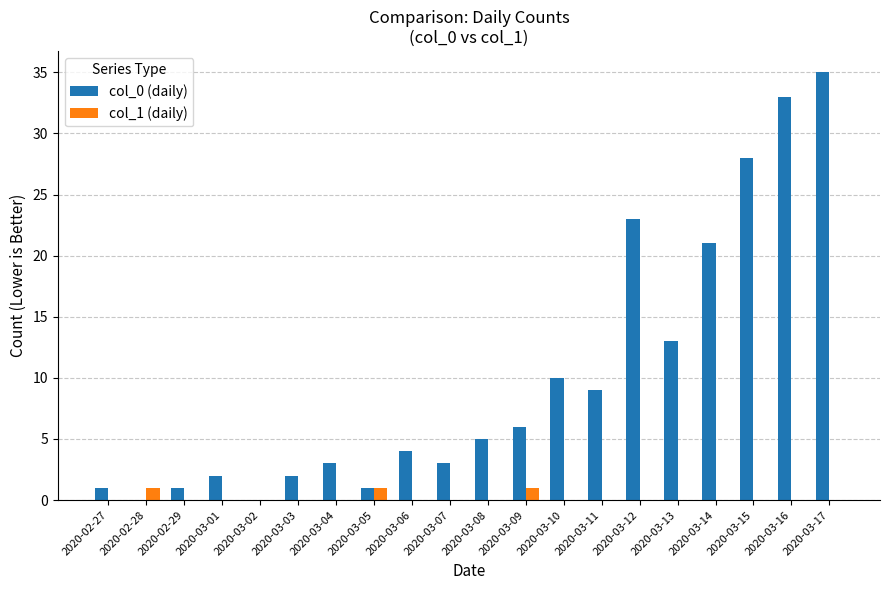

Which series has the widest spread of values?

col_0 (daily)